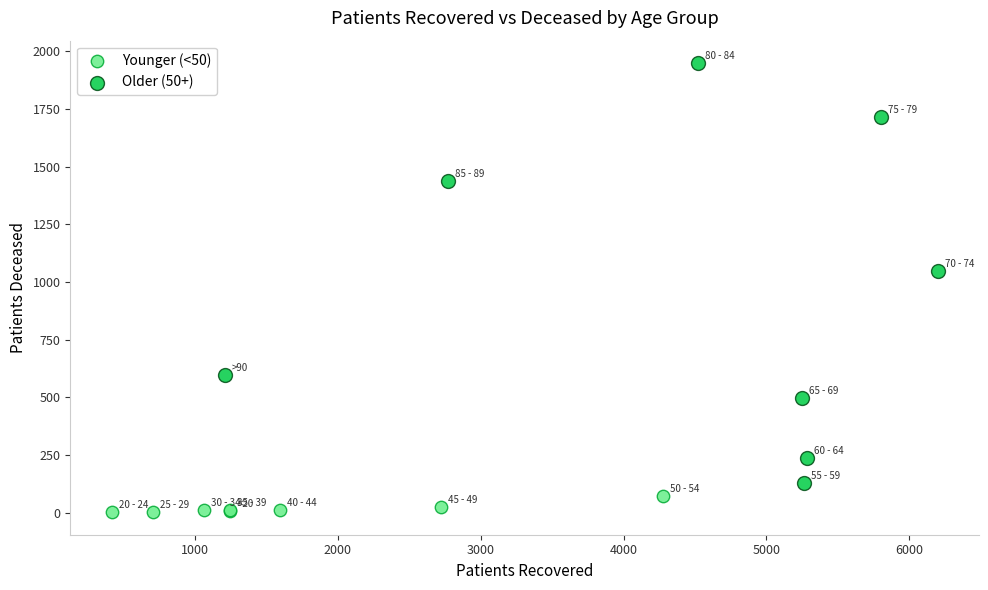

What are all the series names shown in the legend?

Younger (<50), Older (50+)